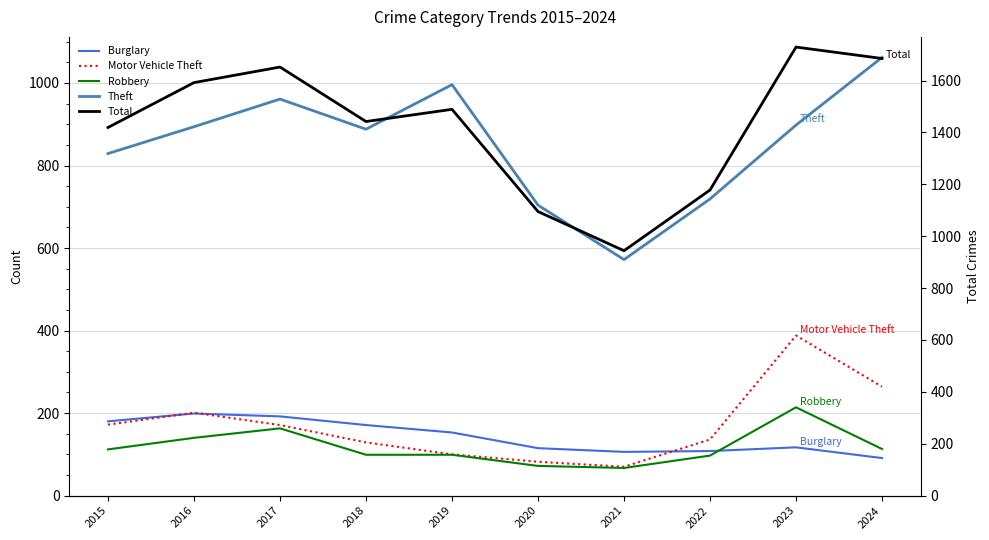

Does the chart display data point markers on the line(s)?

No